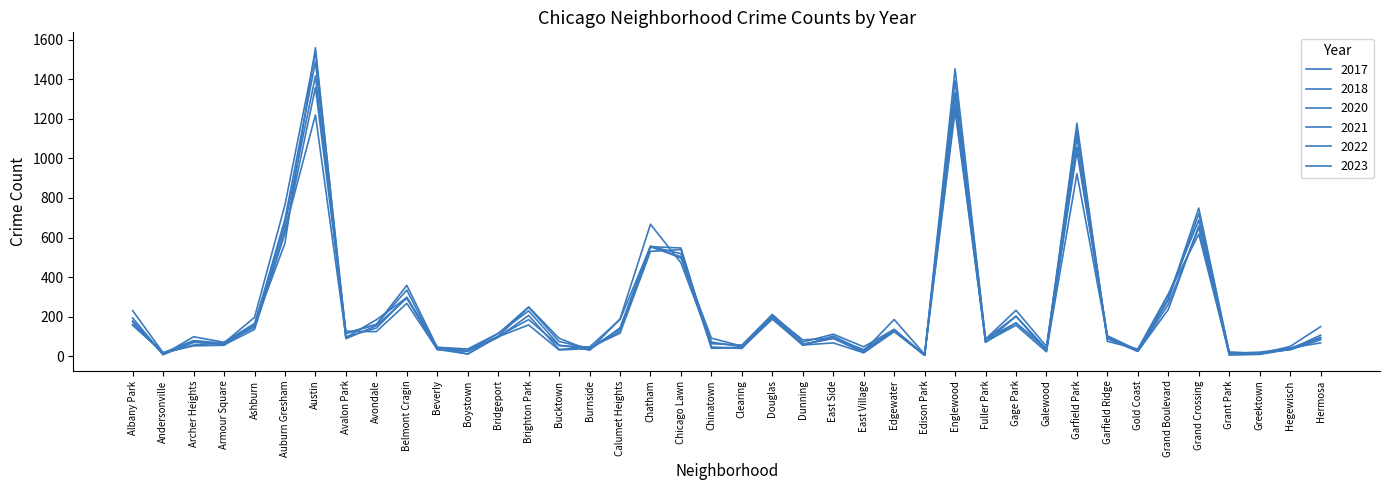

How many lines are shown in the chart?

6